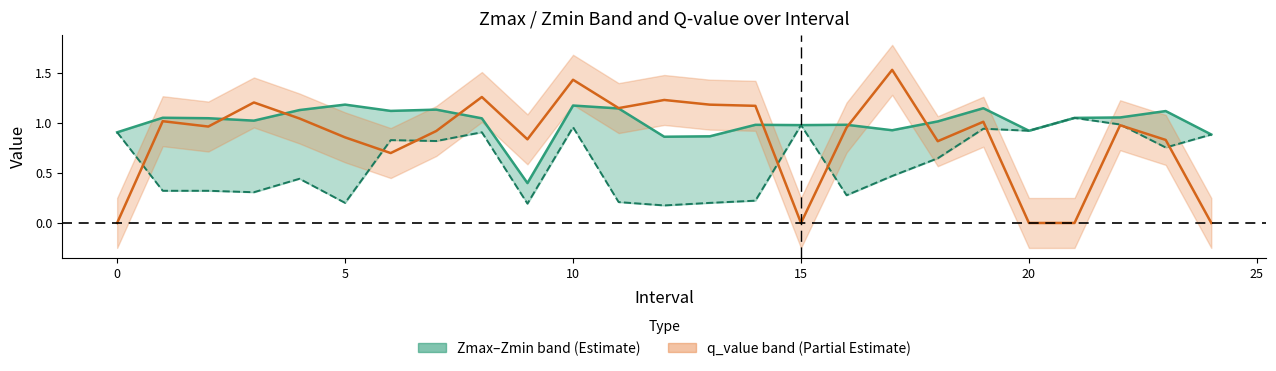

What is the sum of all Zmax values?

25.2